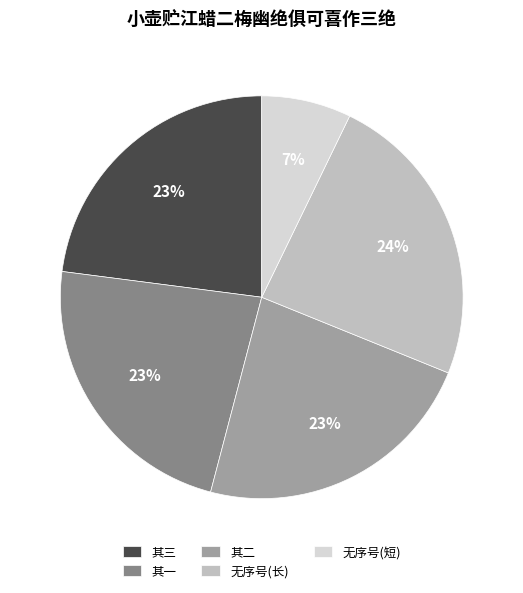

Count the number of slices in the pie.

5